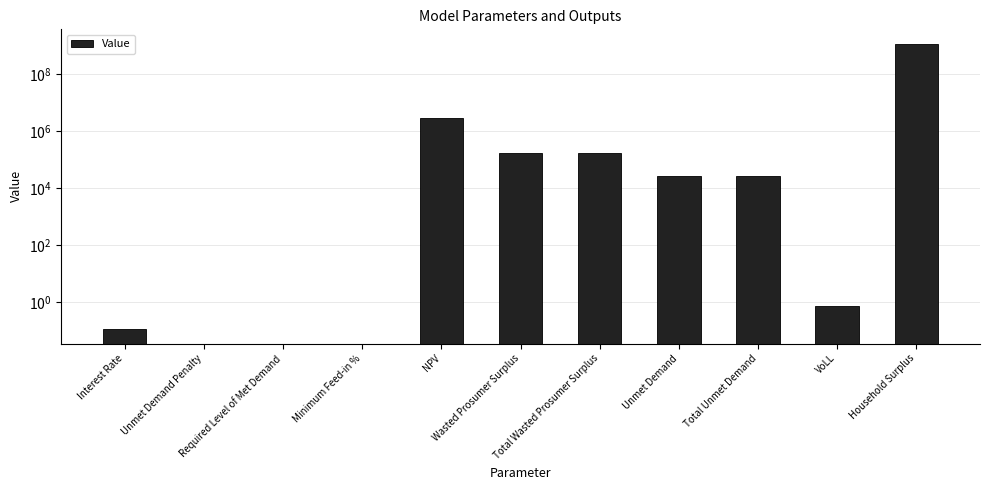

How many bars are there in total?

11